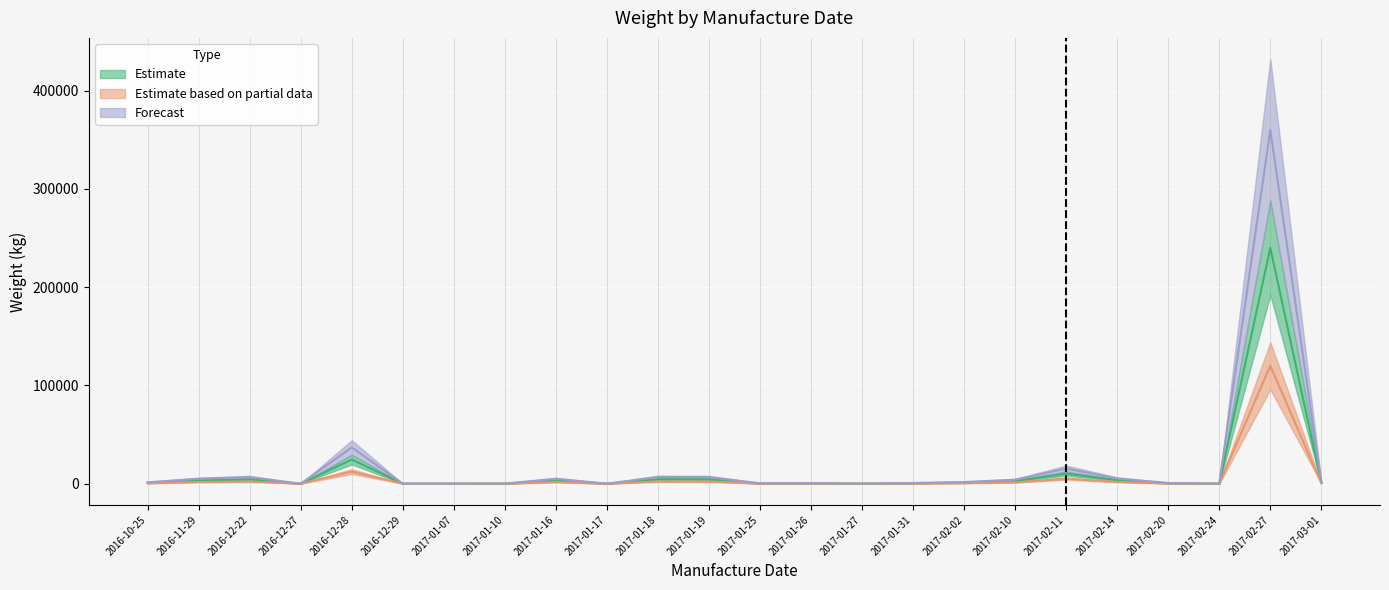

What are all the series names shown in the legend?

Estimate, Estimate based on partial data, Forecast